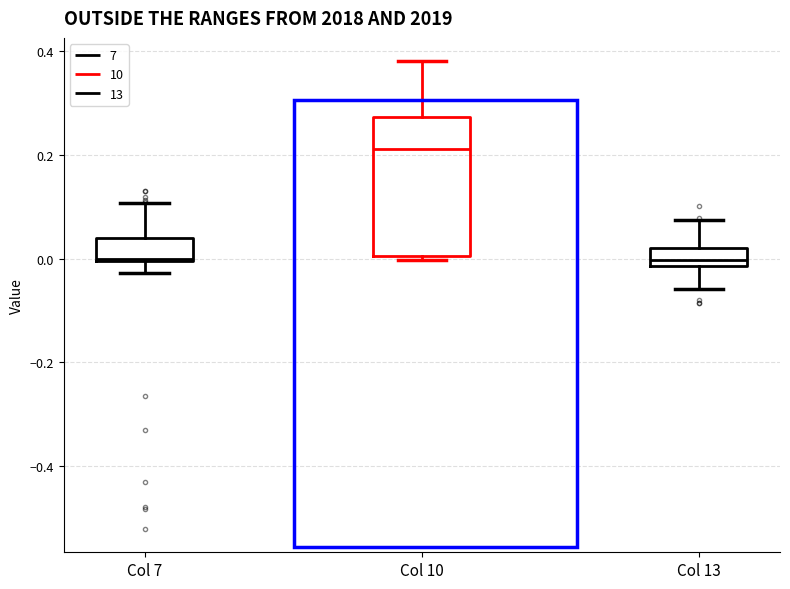

Comparing the boxes themselves (not the whiskers), which one is the tallest?

Col 10